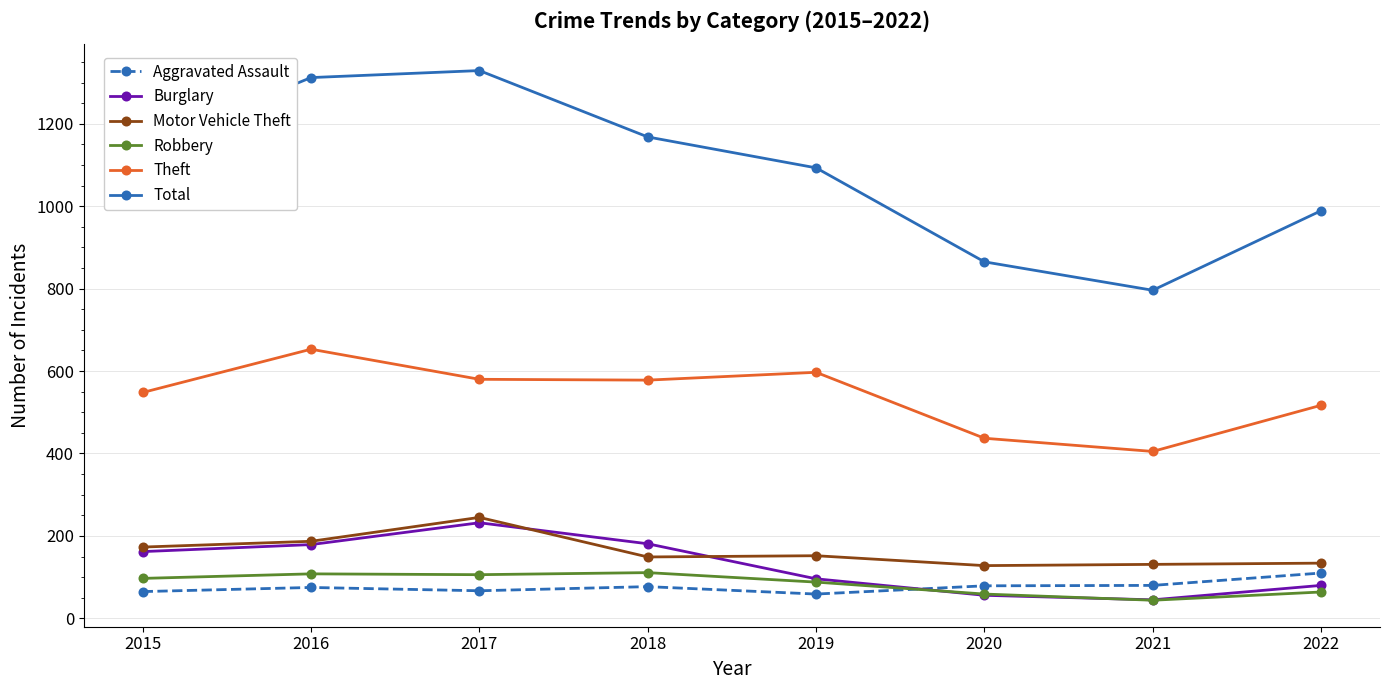

Which label corresponds to the smallest value in the chart?

2021